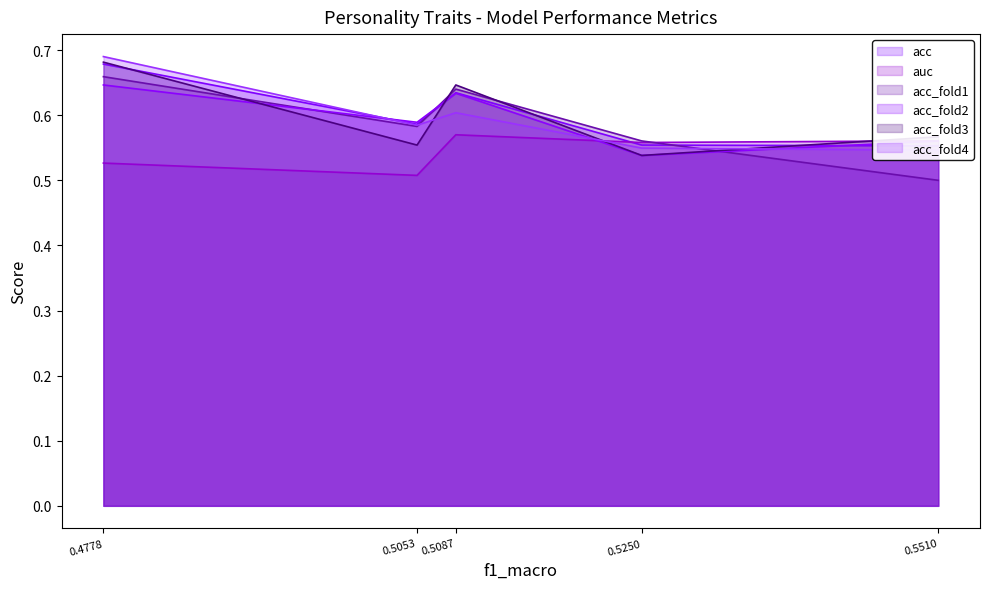

At which label does acc_fold3 reach its peak?

0.4778